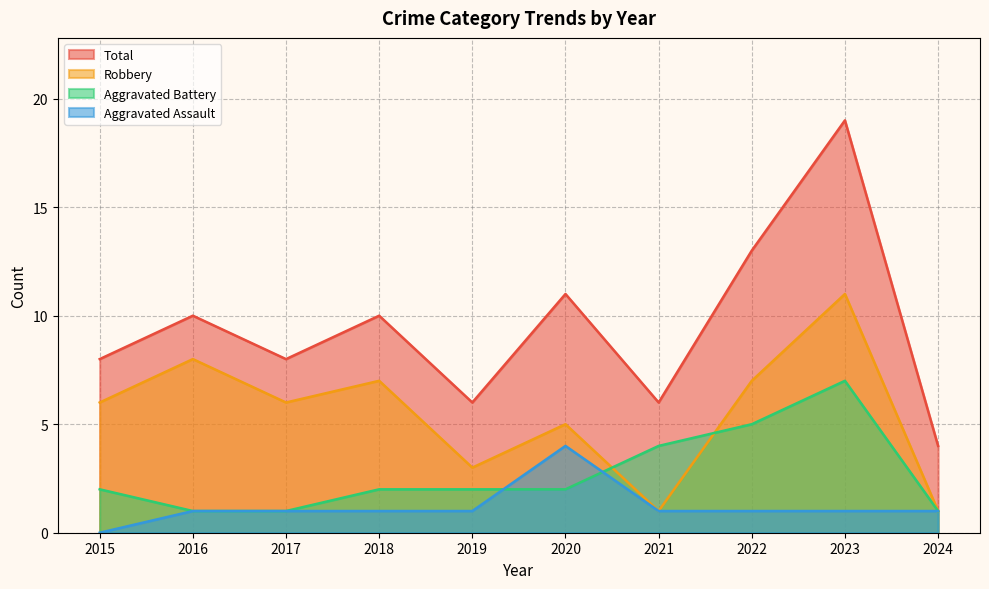

Rank the series by their maximum value, from lowest to highest.

Aggravated Assault, Aggravated Battery, Robbery, Total